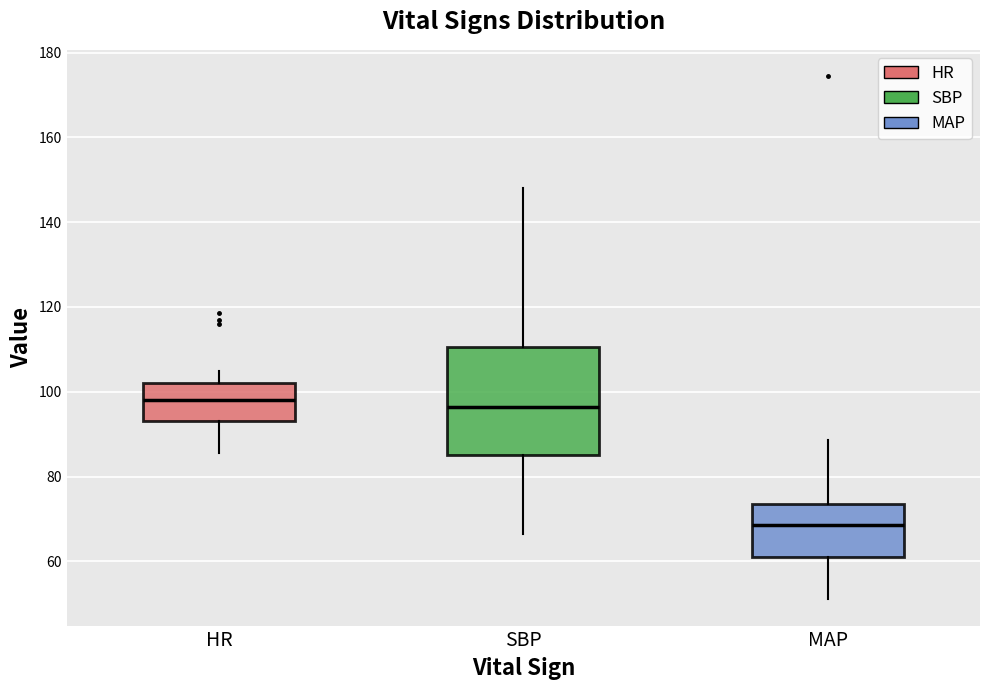

Reading left to right, read every box against the y-axis: the position of its median line, the range the box covers, and the ends of its whiskers. The values are not printed on the chart, so give them approximately, as read against the axis.

HR: median 98, box 94 to 102, whiskers 86 to 106
SBP: median 96, box 86 to 110, whiskers 66 to 148
MAP: median 68, box 62 to 74, whiskers 52 to 88